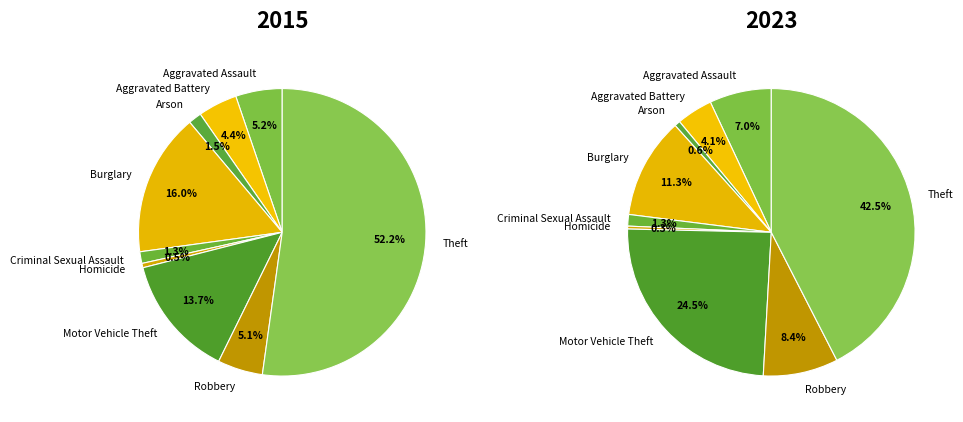

Which category has the biggest portion of the pie?

Theft